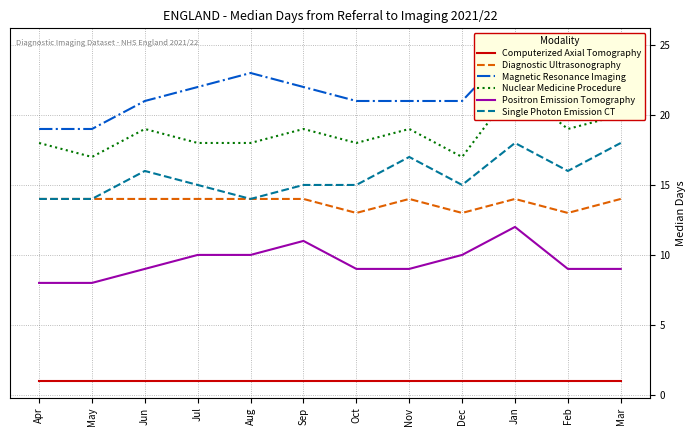

True or false: Computerized Axial Tomography and Single Photon Emission CT cross at least once.

False